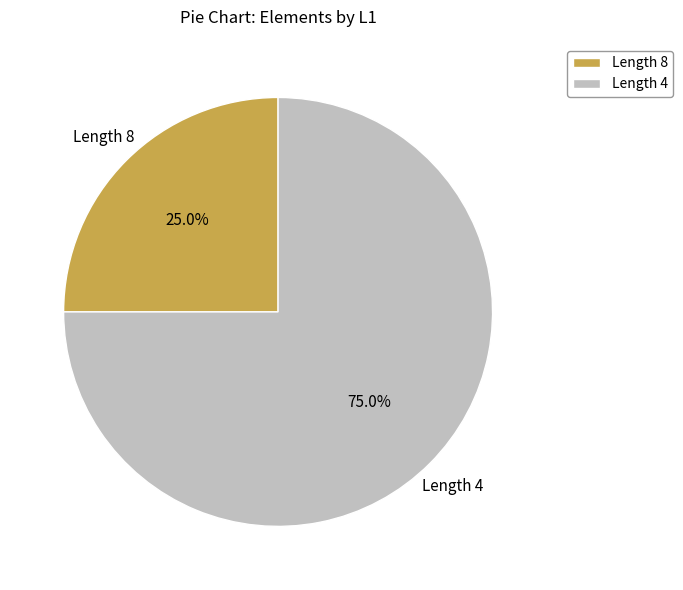

What is the total percentage of Length 4 and Length 8?

100.0%